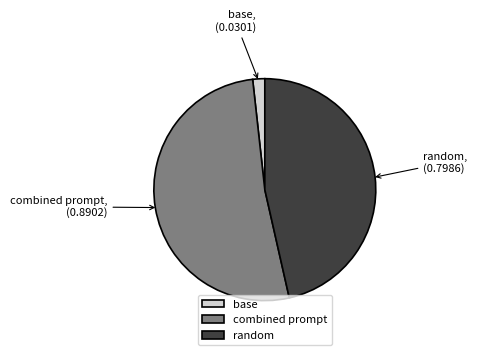

Which category accounts for the majority?

combined prompt